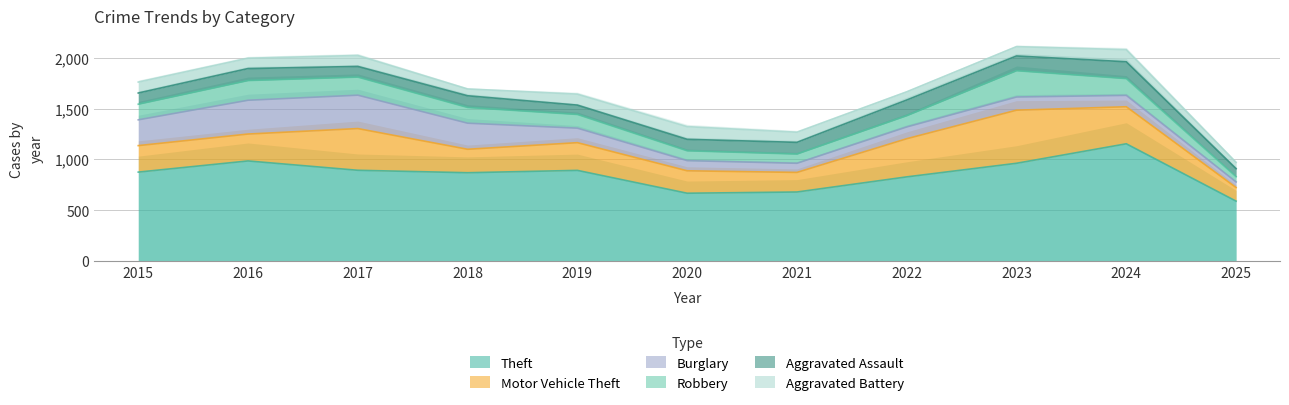

At which label is Aggravated Battery closest to 93?

2023